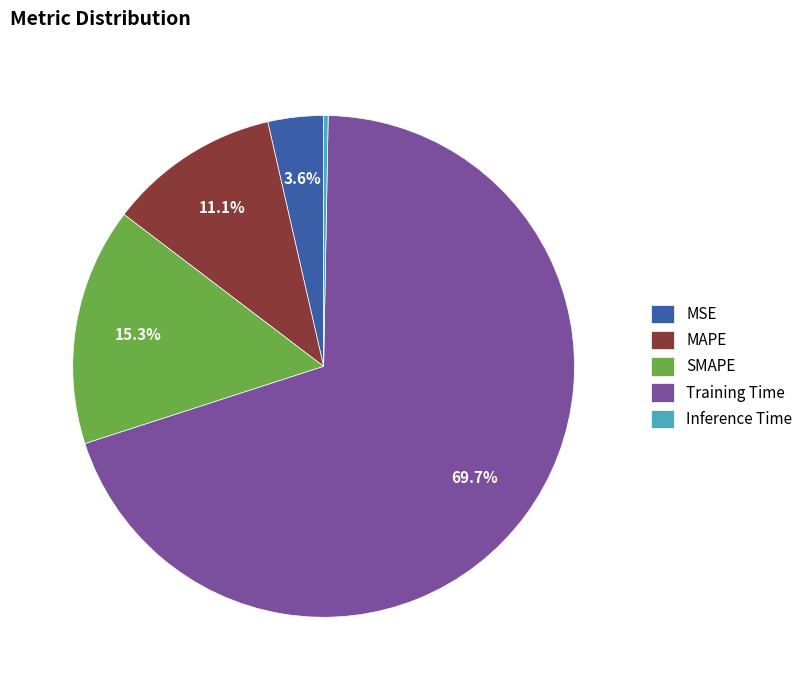

Count the number of slices in the pie.

5